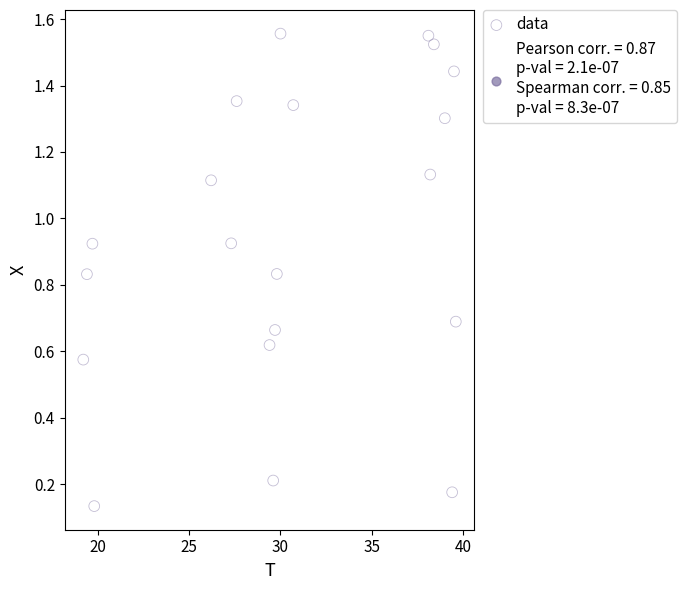

What is the range of X values (max minus min)?

20.4